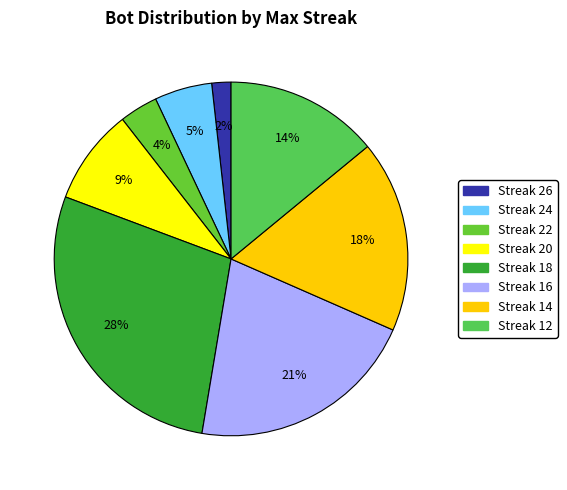

Is there a majority slice in this chart?

No